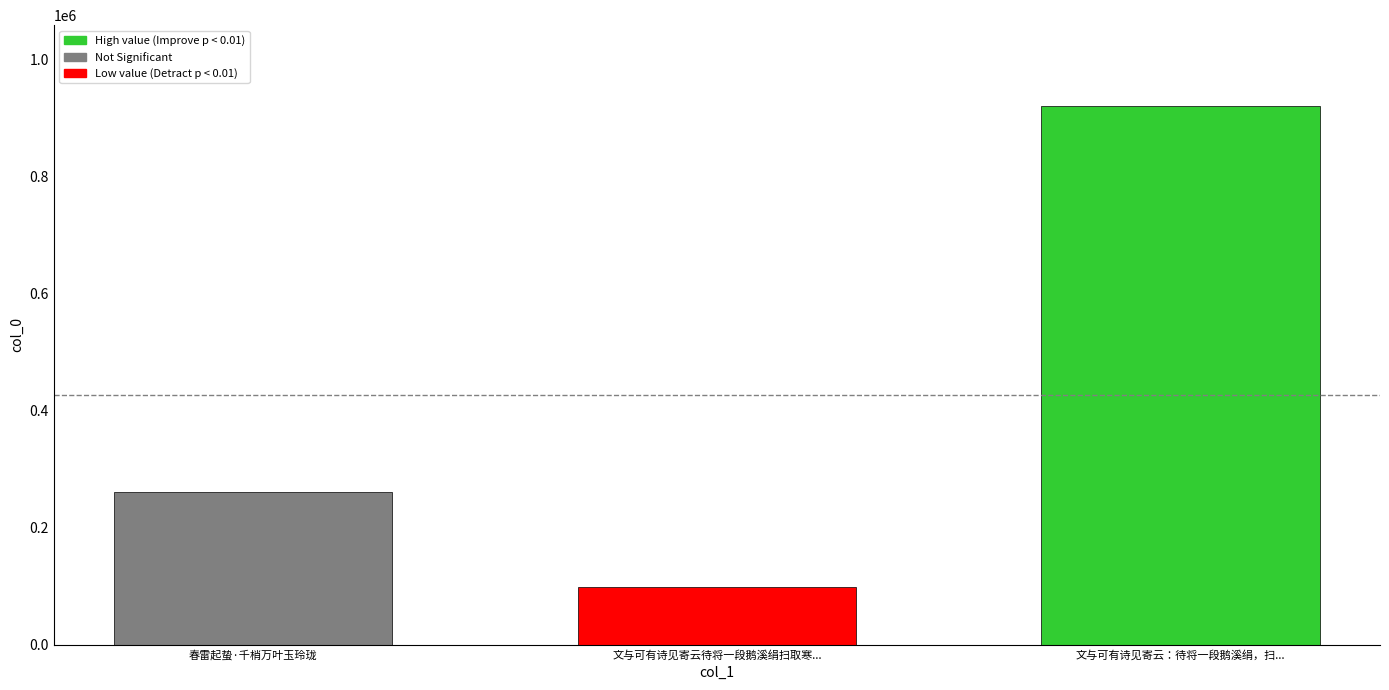

Between 文与可有诗见寄云：待将一段鹅溪绢，扫... and 春雷起蛰·千梢万叶玉玲珑, which is larger?

文与可有诗见寄云：待将一段鹅溪绢，扫...